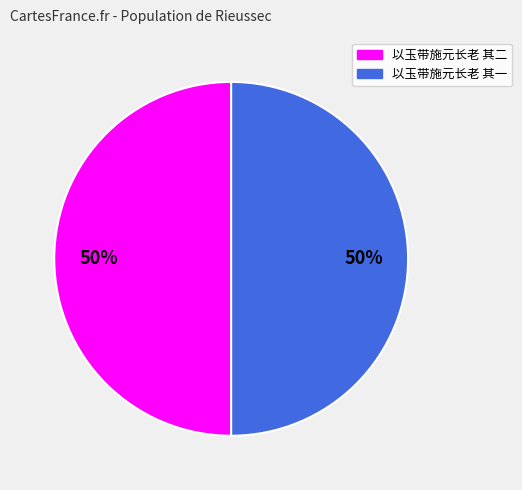

The 以玉带施元长老 其二 slice represents 63% of the pie. True or false?

False